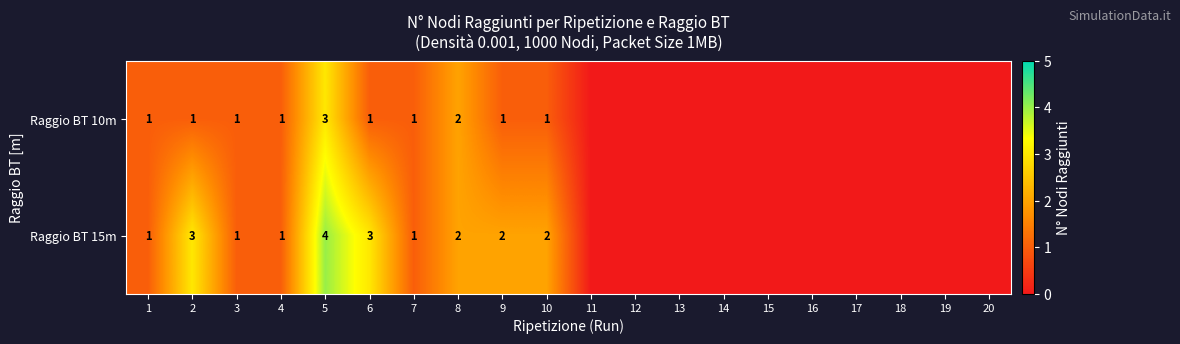

Is it true that Raggio BT 15m equals 1 at 1?

True